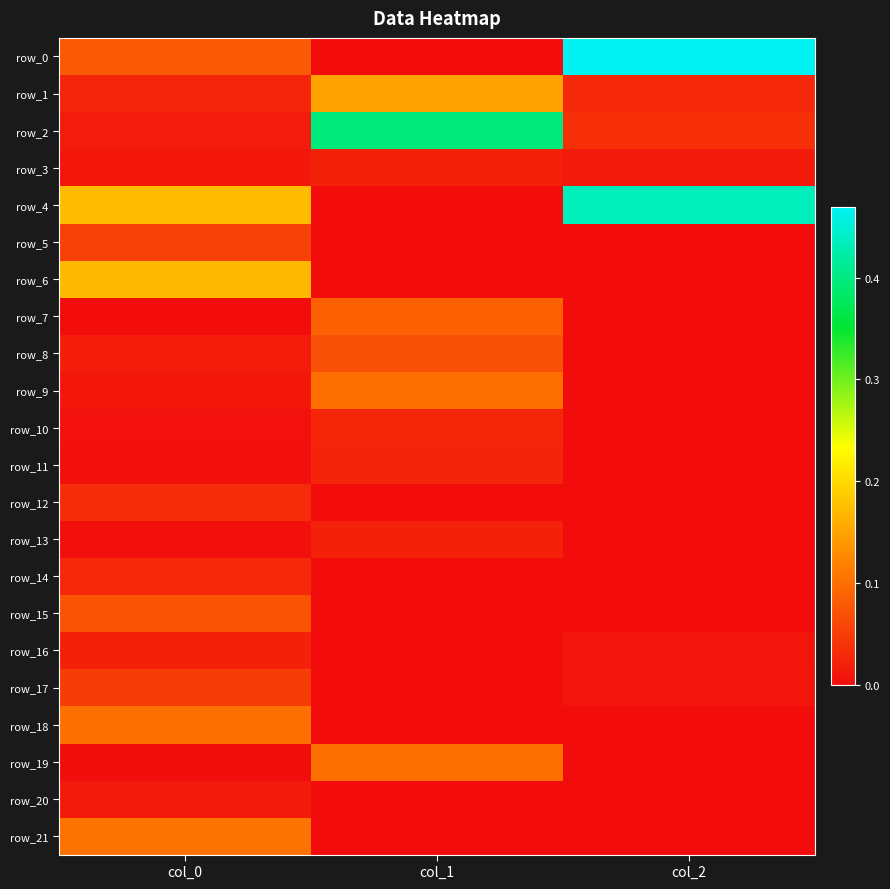

At which label does row_8 reach its minimum?

col_2